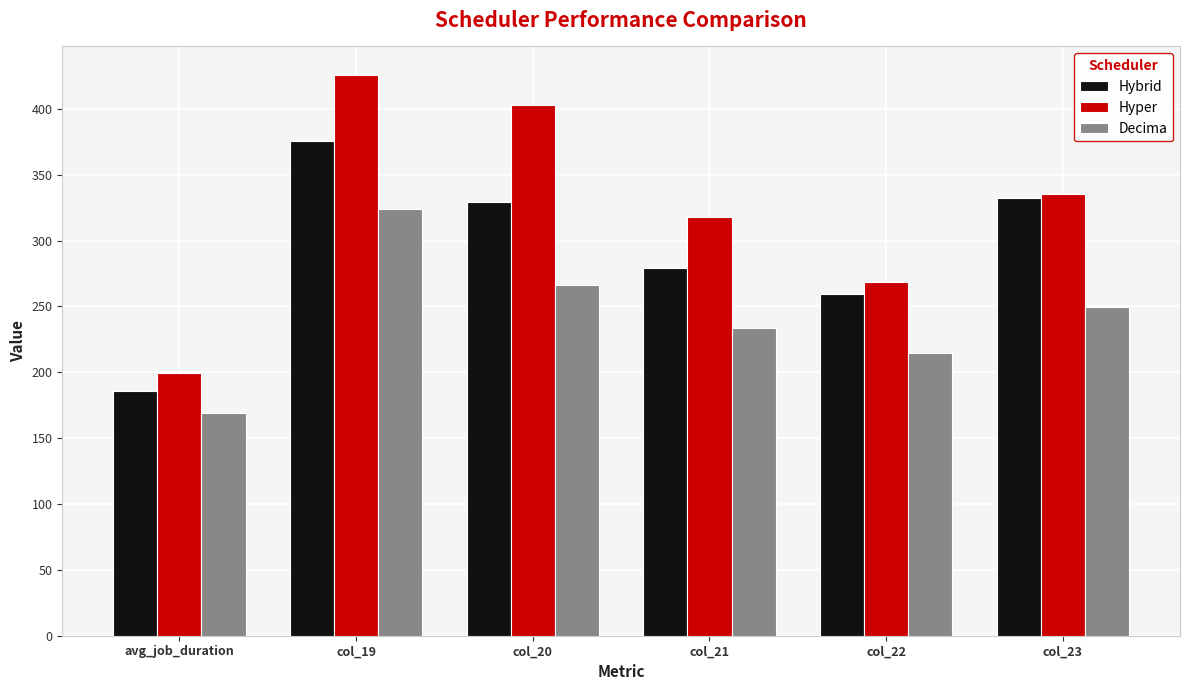

Reading left to right, transcribe all the data shown in this chart.

Hybrid: avg_job_duration=185.9	col_19=375.7	col_20=329.3	col_21=279.5	col_22=259.2	col_23=332.4
Hyper: avg_job_duration=199.1	col_19=426.1	col_20=403.1	col_21=318.2	col_22=268.6	col_23=335.3
Decima: avg_job_duration=169.3	col_19=323.8	col_20=266.6	col_21=233.9	col_22=214.6	col_23=249.9